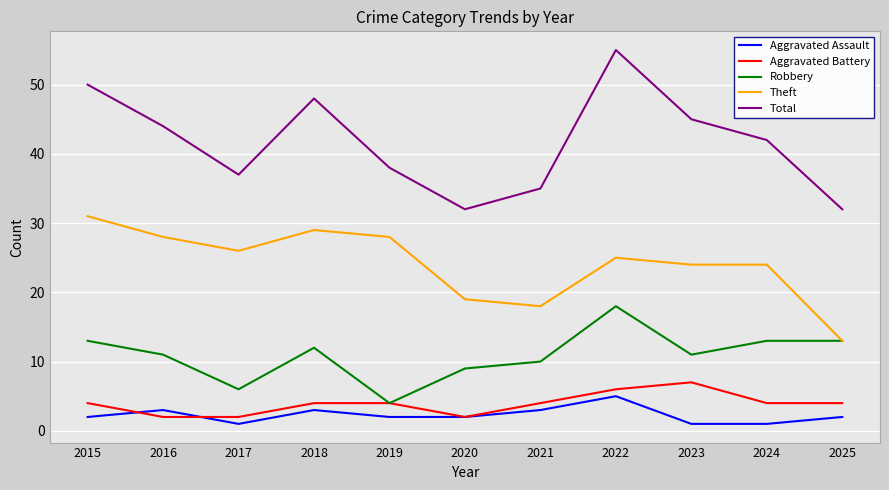

Which series has the largest range (max minus min)?

Total